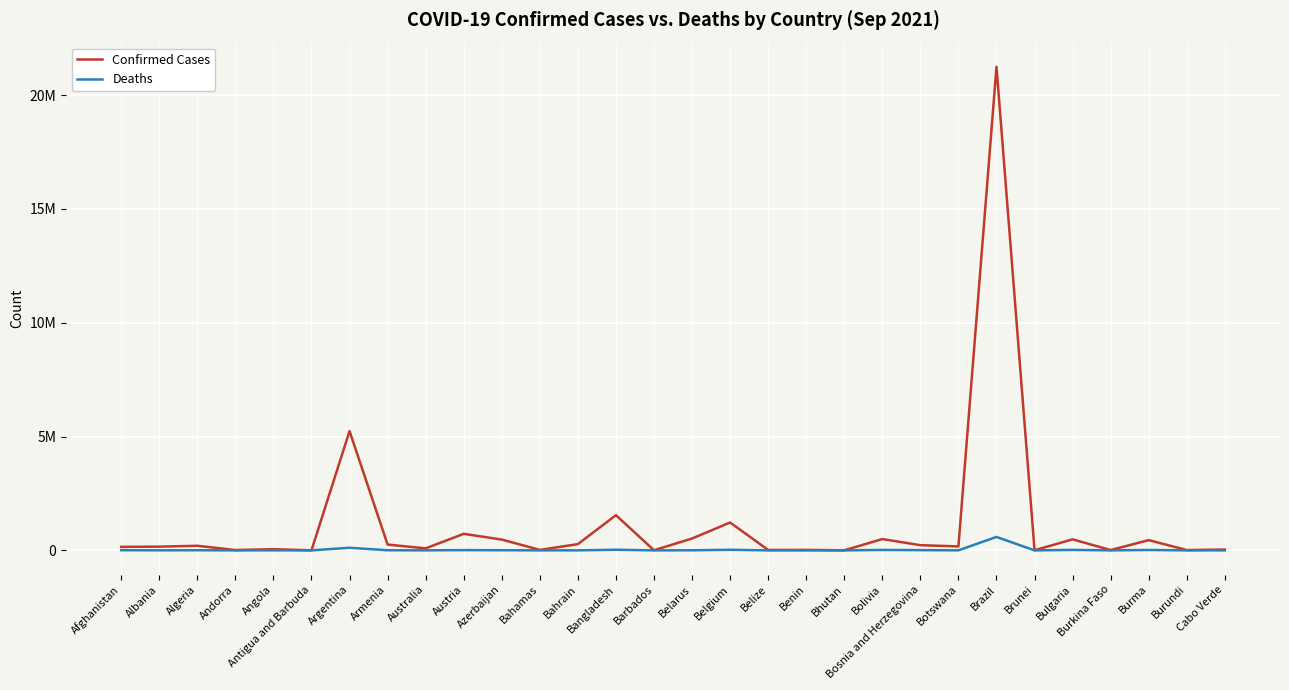

Which series has the largest total across all categories?

Confirmed Cases